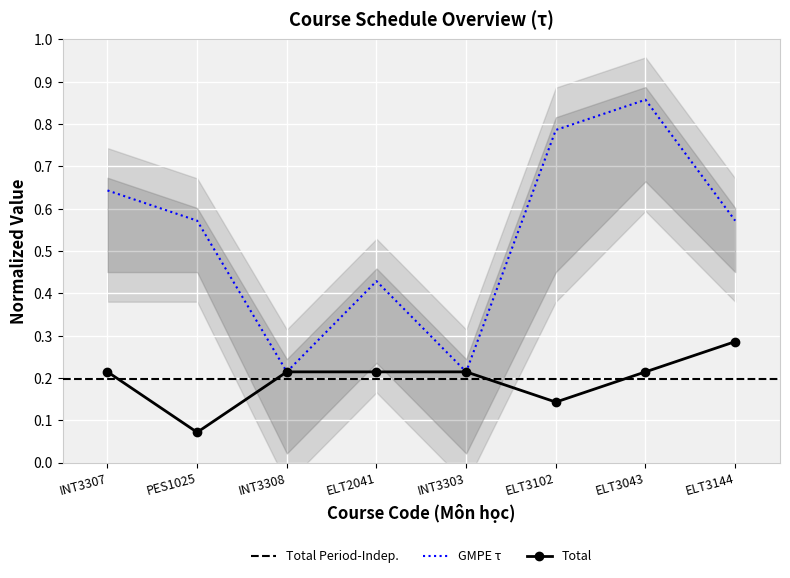

The value of So tin chi at ELT2041 is 0.1. True or false?

False